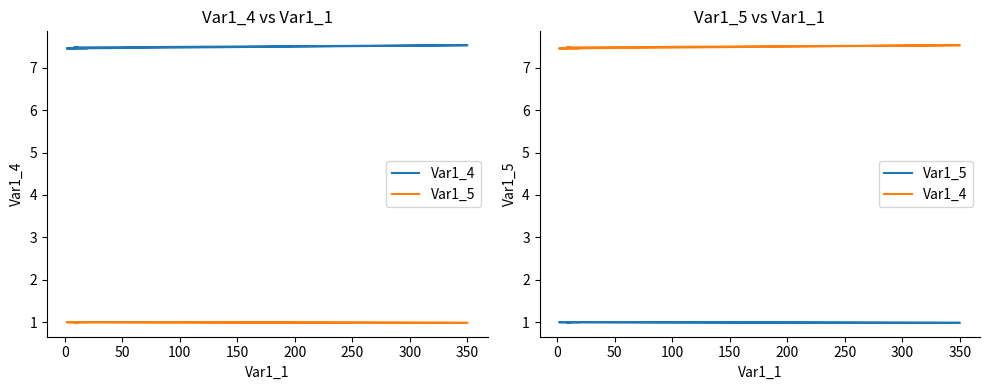

True or false: Var1_4 and Var1_5 intersect in this chart.

False